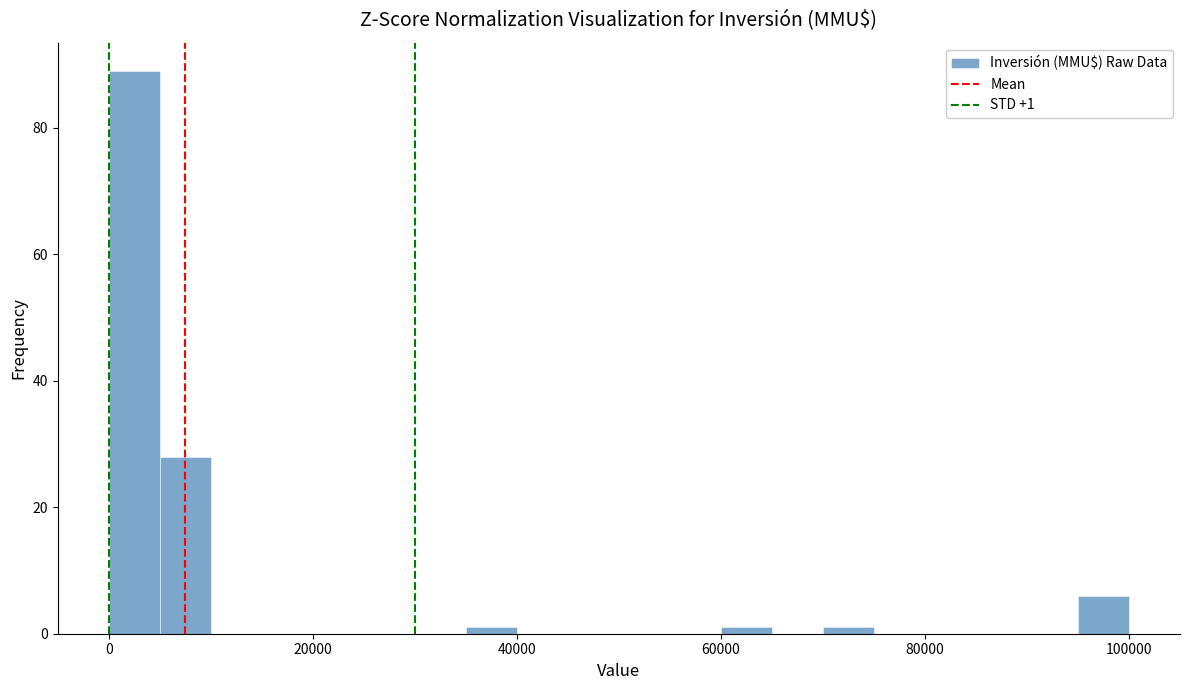

Read against the x-axis, roughly where is the centre of the tallest bar?

2000